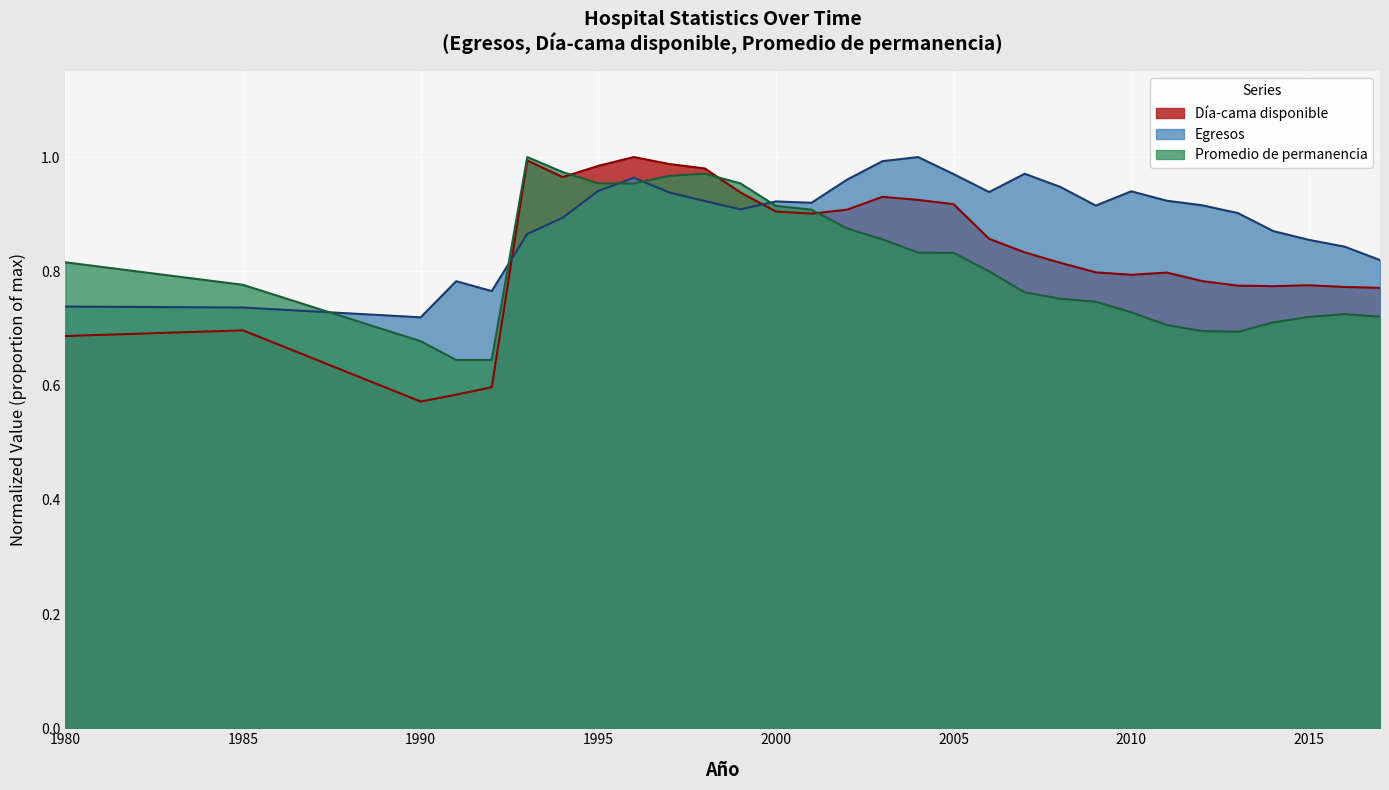

How many interior local peaks does the Egresos series have?

6